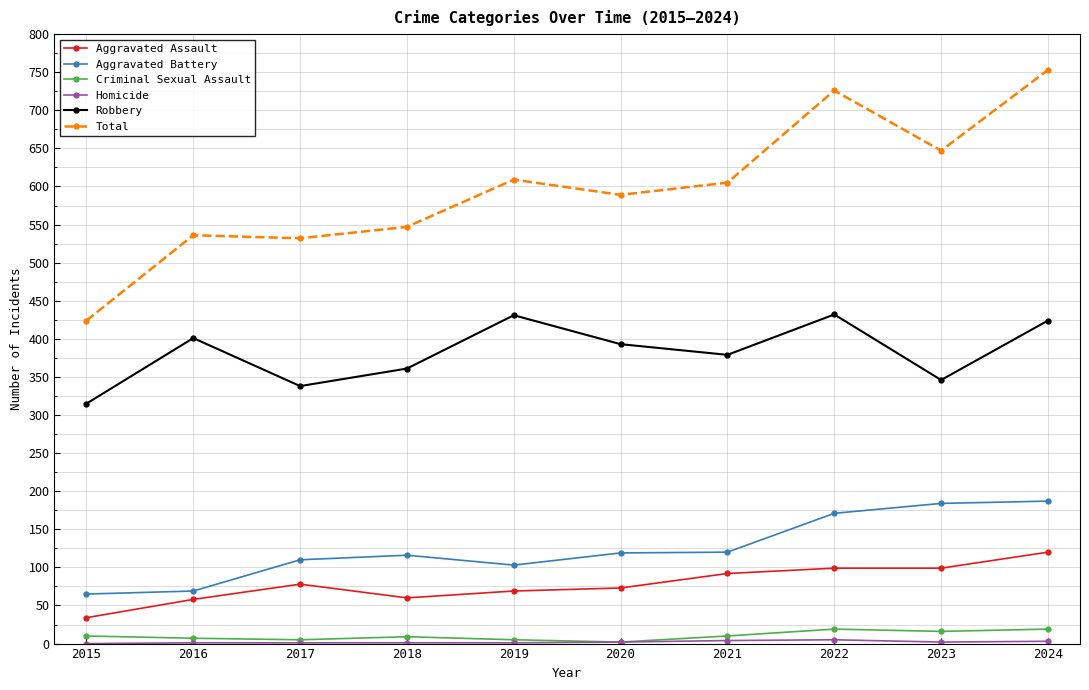

What is the difference between the Total values at 2016 and 2018?

11